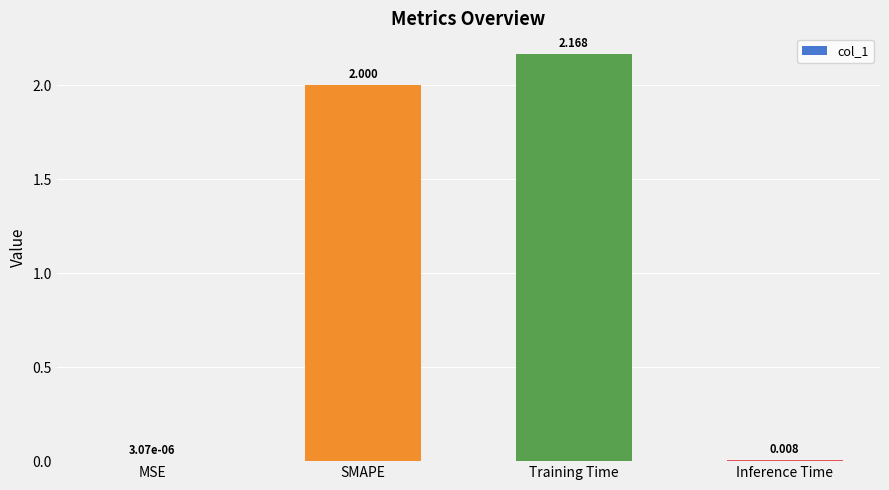

What value does the data have at SMAPE?

2.0